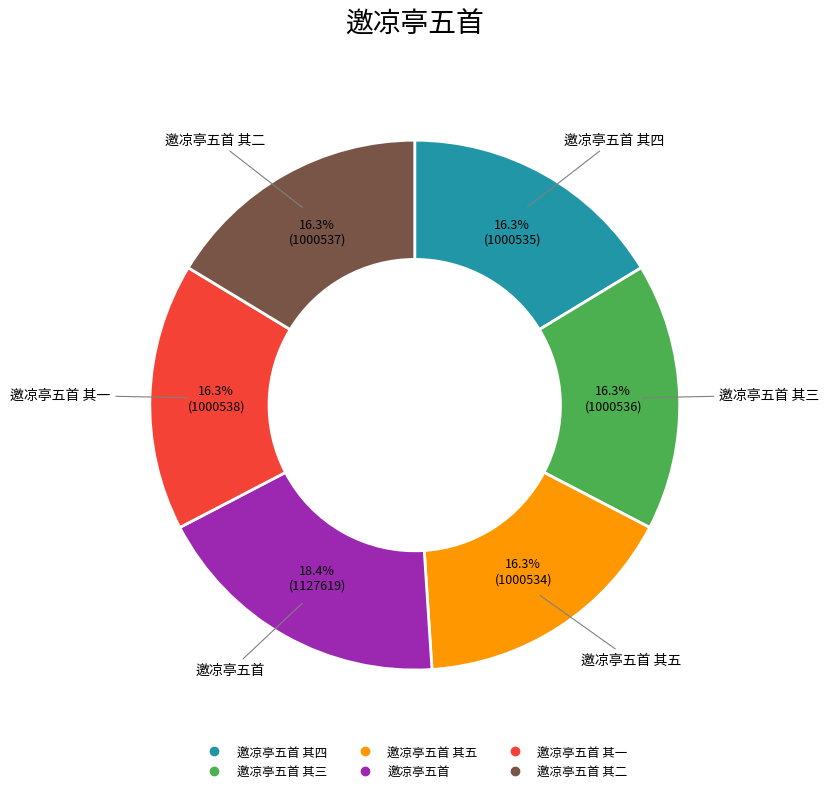

Is there a majority slice in this chart?

No